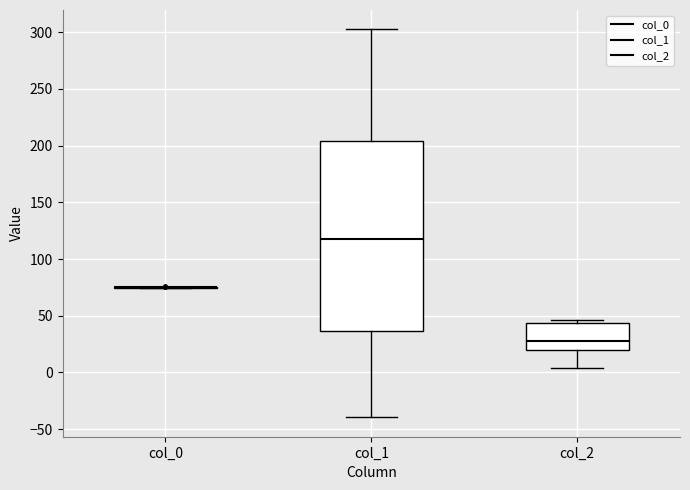

Which box is the tallest, from its lower edge to its upper edge?

col_1